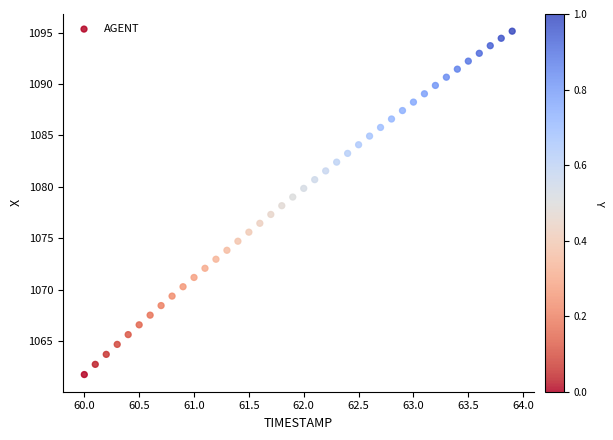

What is the range of X values (max minus min)?

3.9